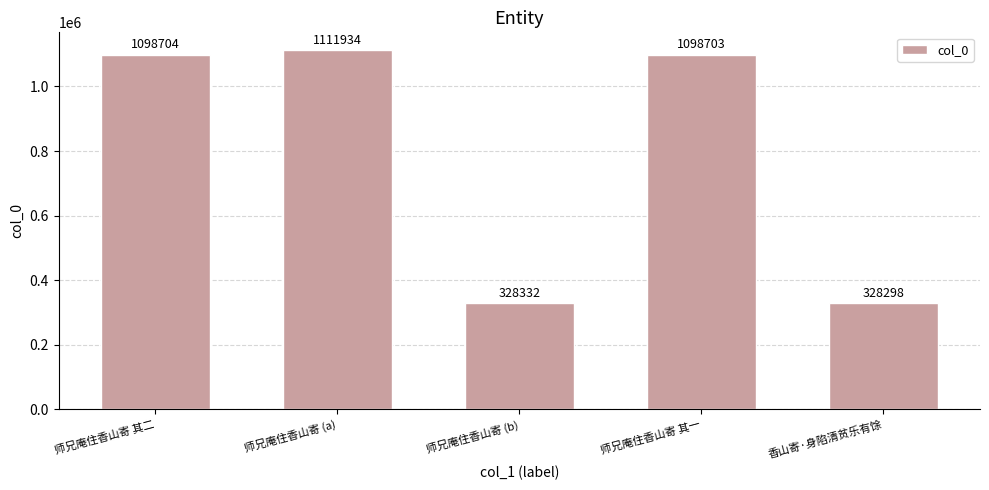

How many data points are less than 1098703?

2